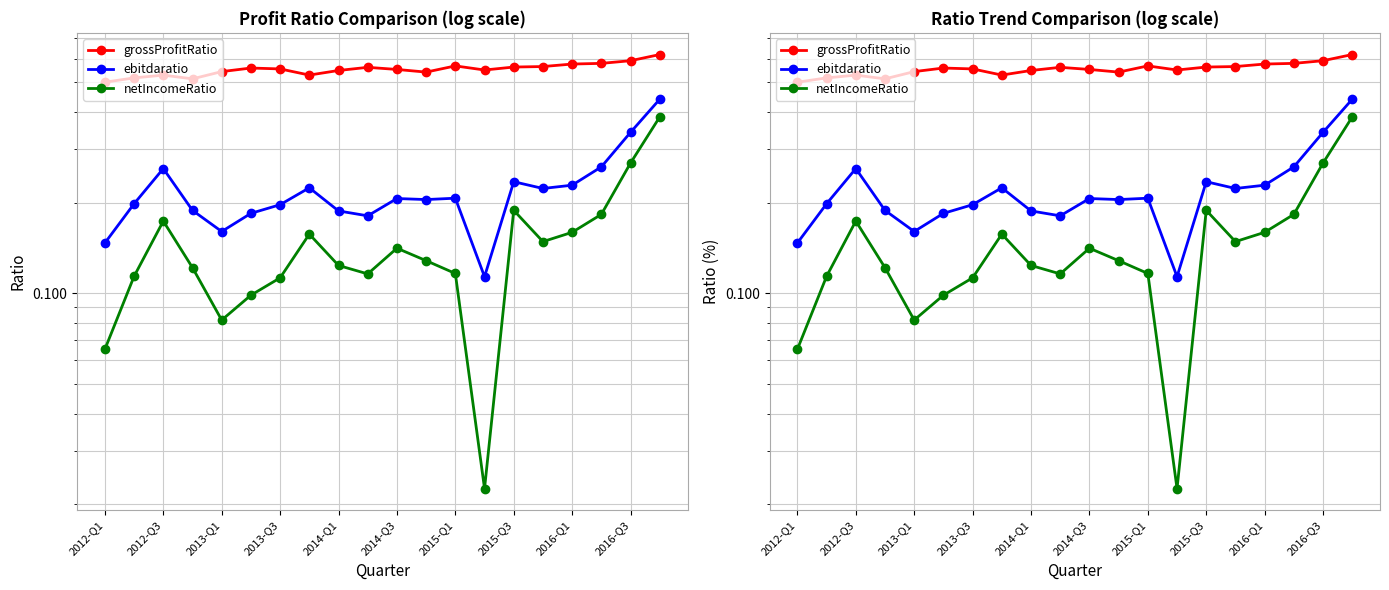

What is the sum of the ebitdaratio values at 14 and 2012-Q3?

0.4